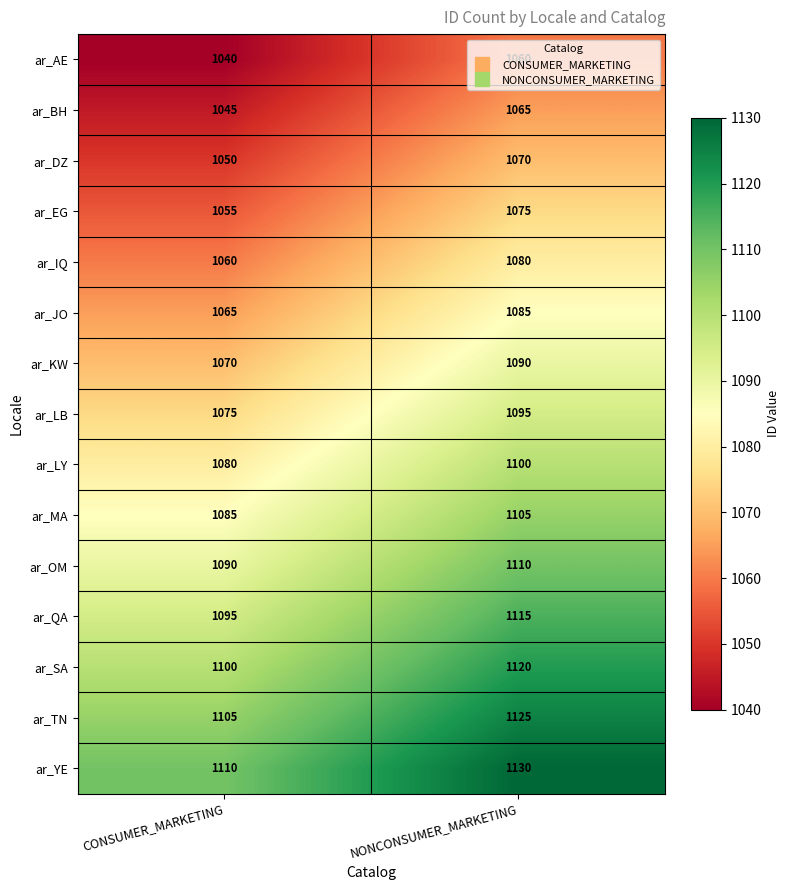

Rank the series by their maximum value, from highest to lowest.

ar_YE, ar_TN, ar_SA, ar_QA, ar_OM, ar_MA, ar_LY, ar_LB, ar_KW, ar_JO, ar_IQ, ar_EG, ar_DZ, ar_BH, ar_AE